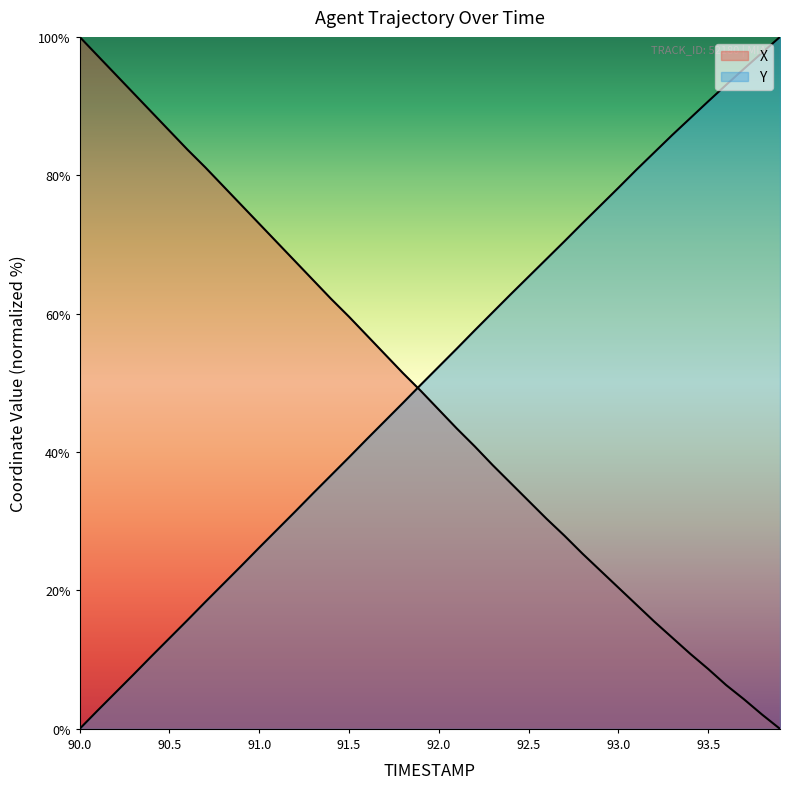

The X series shows 48.4 at 92.6. True or false?

False